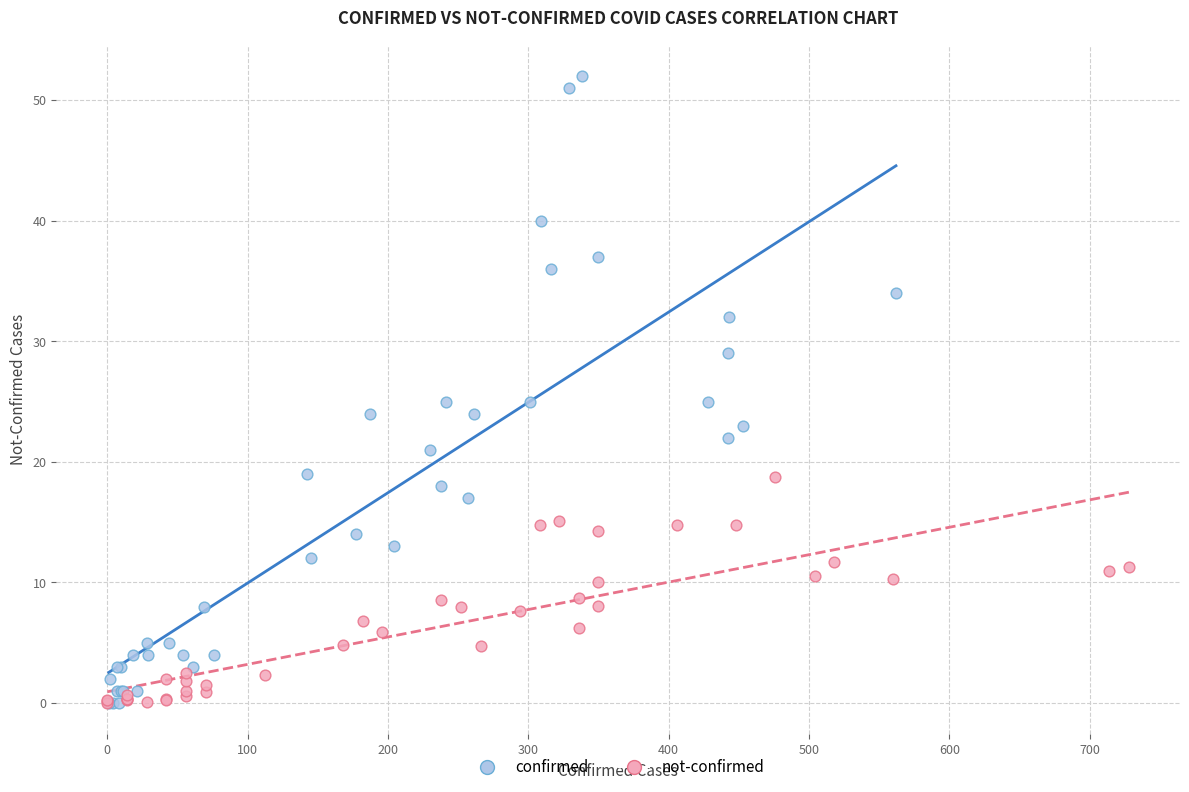

Which series reaches the maximum Y coordinate?

confirmed